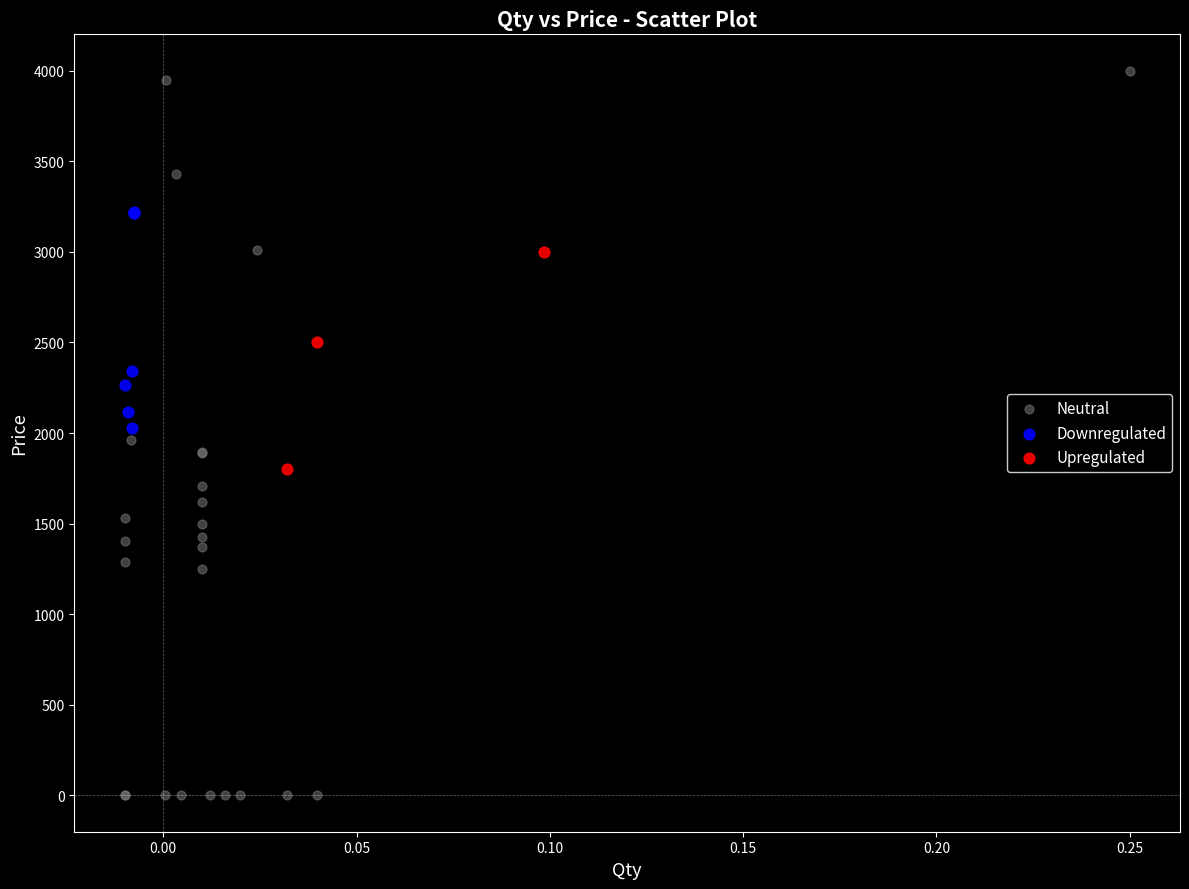

Which series has the largest Y range (max minus min)?

Neutral